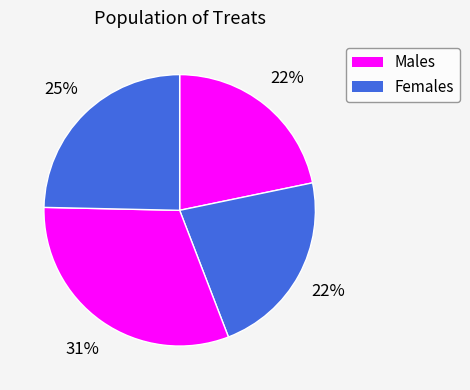

To the nearest percent, what is the average slice percentage?

25%